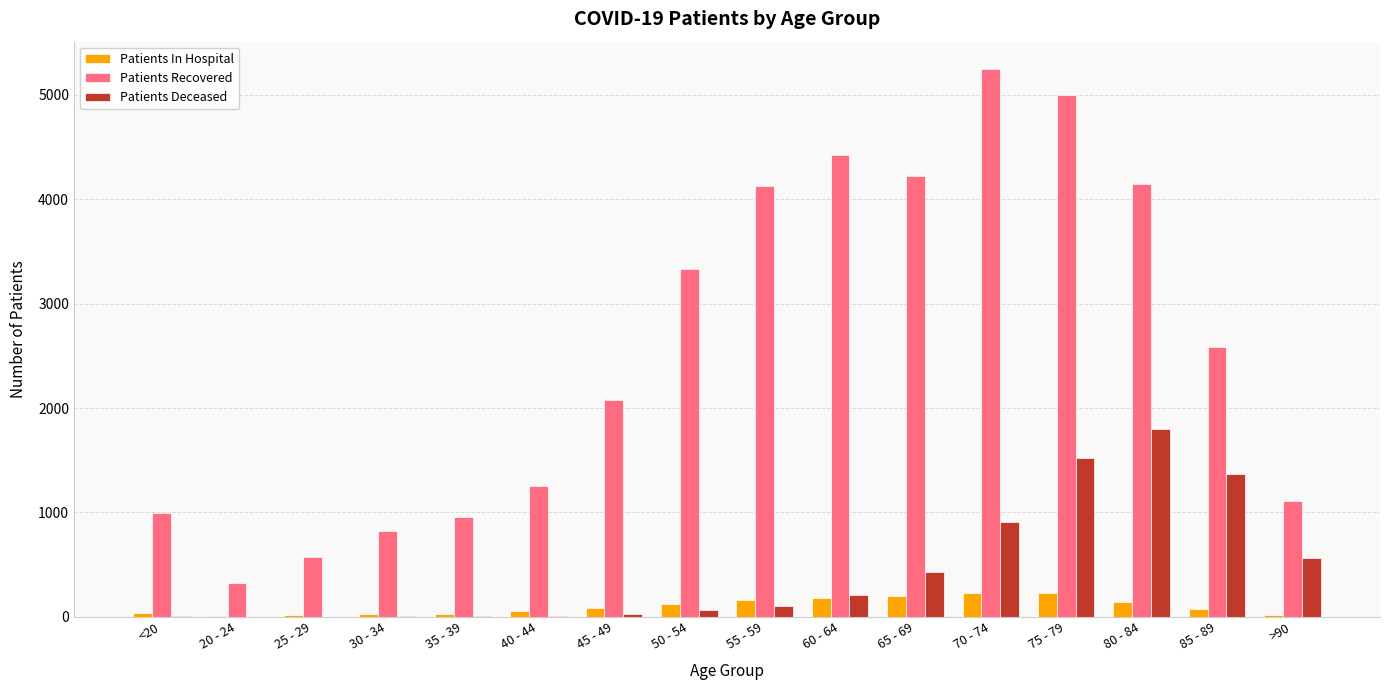

The value of Patients Recovered at 25 - 29 is 575. True or false?

True